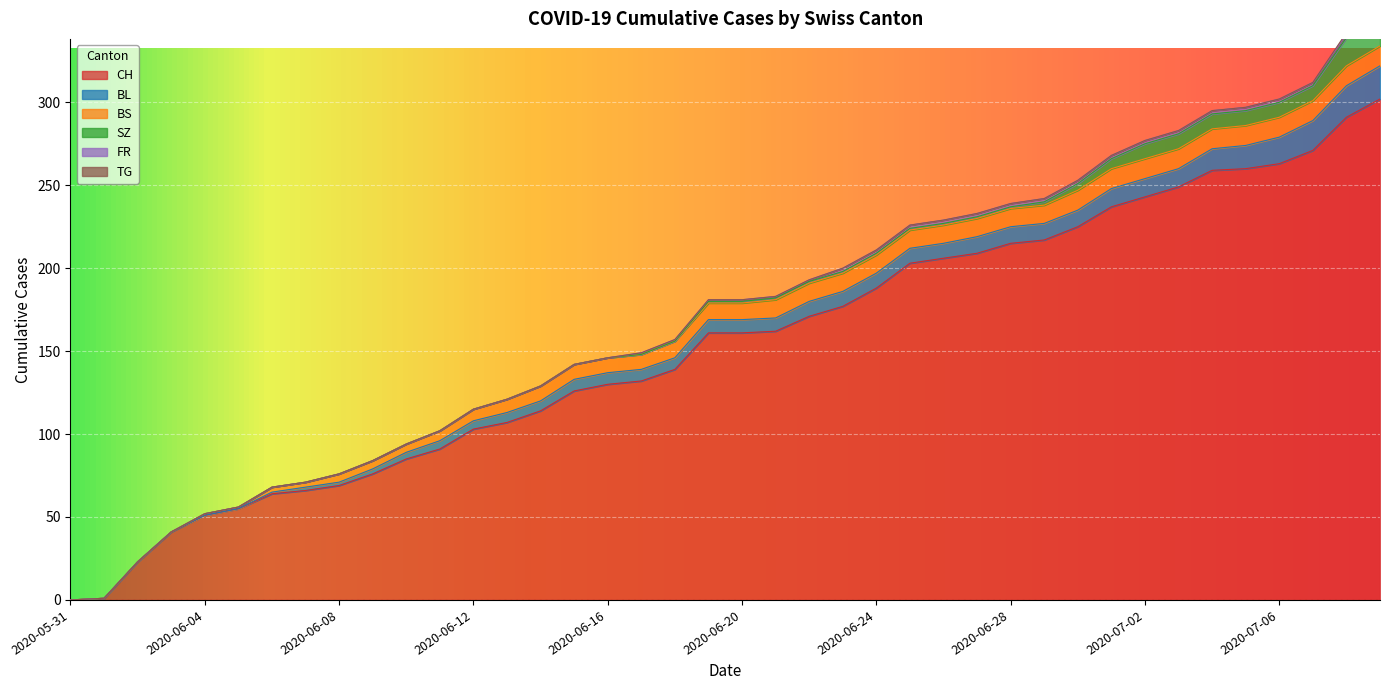

True or false: CH and BL cross at least once.

False